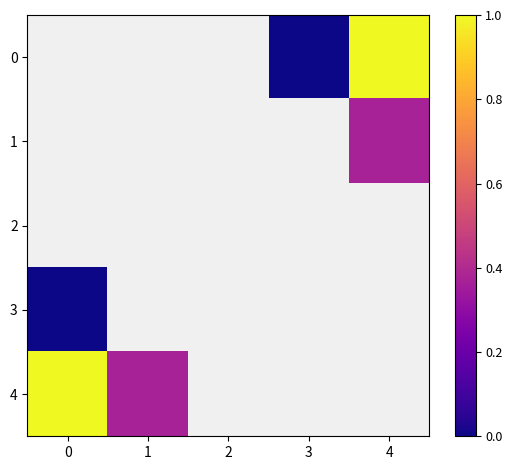

What is the difference between the highest and lowest values at 4?

0.6